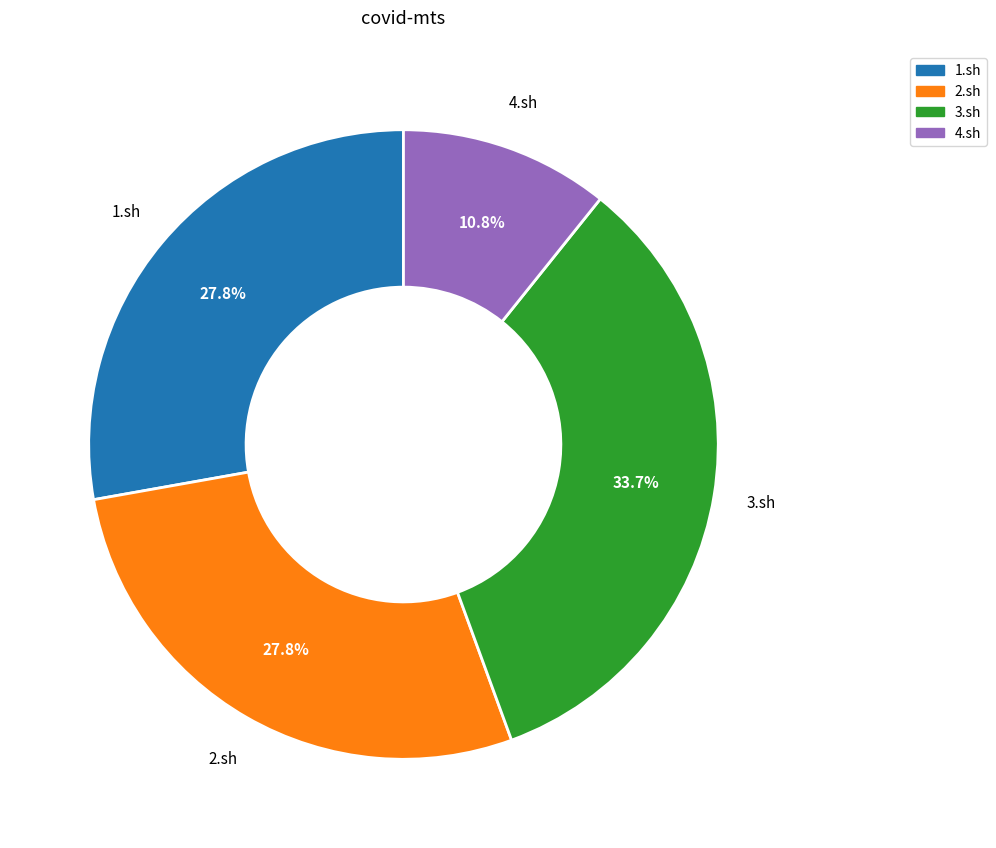

How many segments does this pie chart have?

4